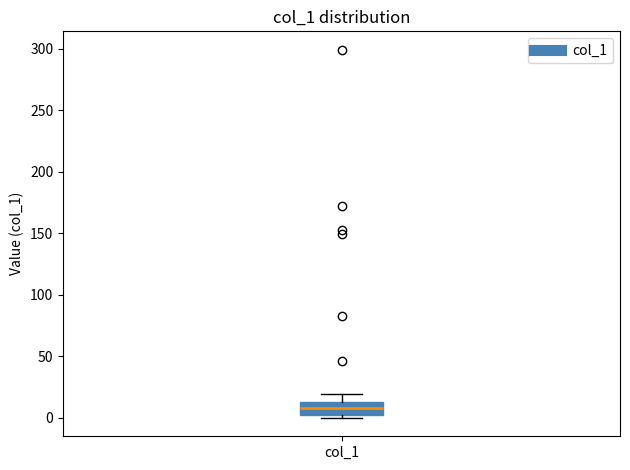

Where does the median line of the box for col_1 sit on the y-axis? The values are not printed on the chart, so give them approximately, as read against the axis.

10